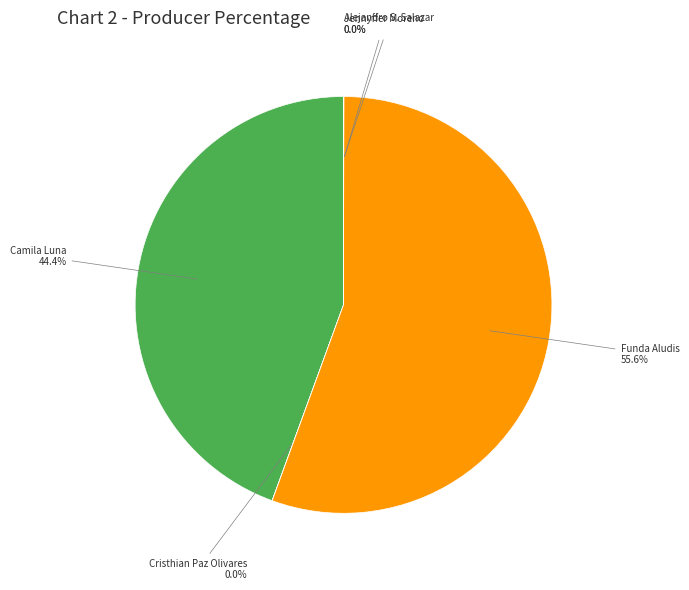

To the nearest percent, what is the difference between the Cristhian Paz Olivares and Funda Aludis slice percentages?

56%